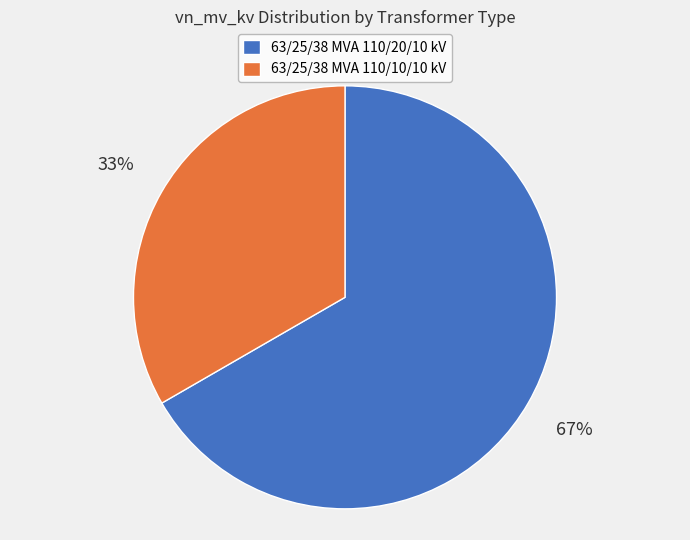

The 63/25/38 MVA 110/10/10 kV slice represents 33% of the pie. True or false?

True